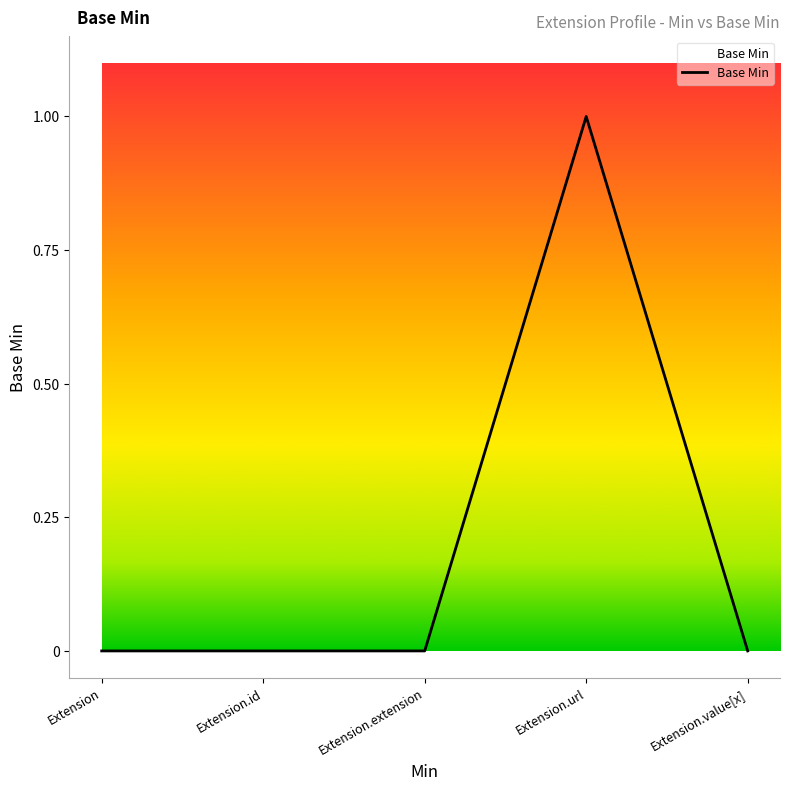

Which has a higher value, Extension.extension or Extension.url?

Extension.url